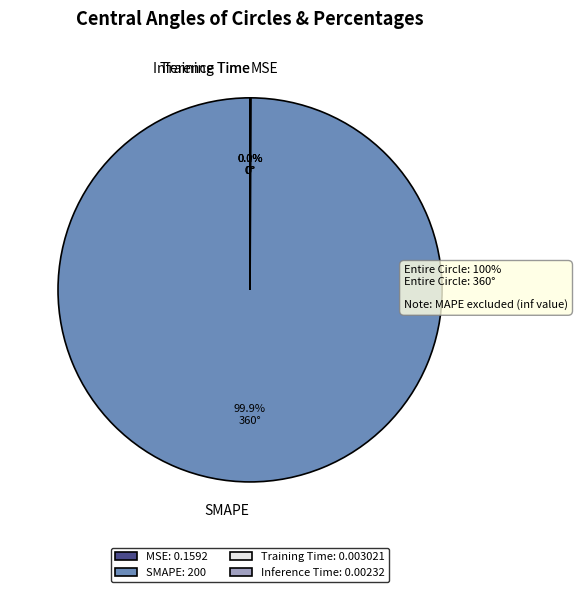

Is there any slice that represents more than half of the pie?

Yes